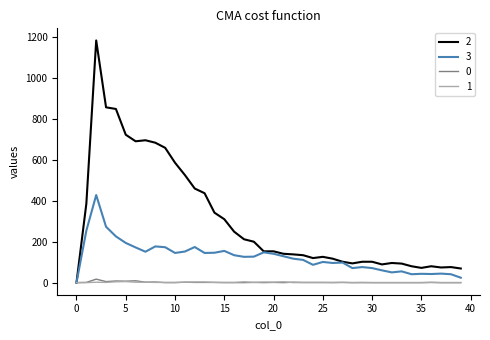

What is the average value of the 3 series?

125